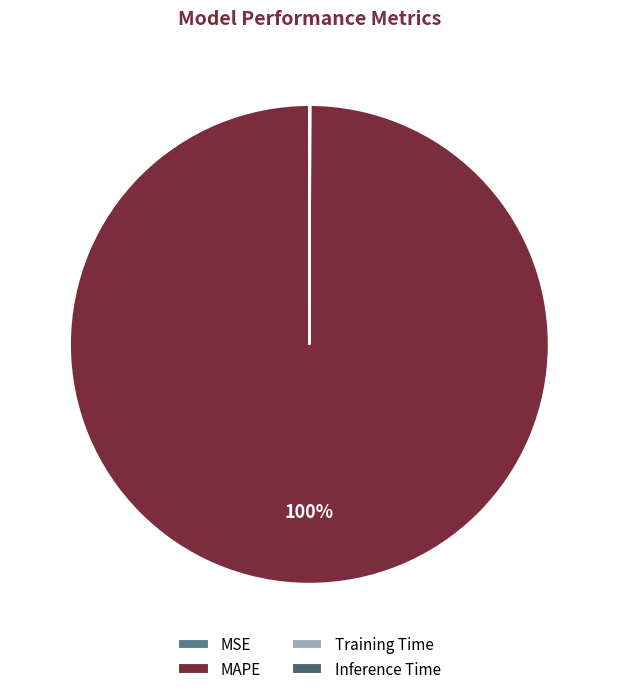

Which category has the biggest portion of the pie?

MAPE